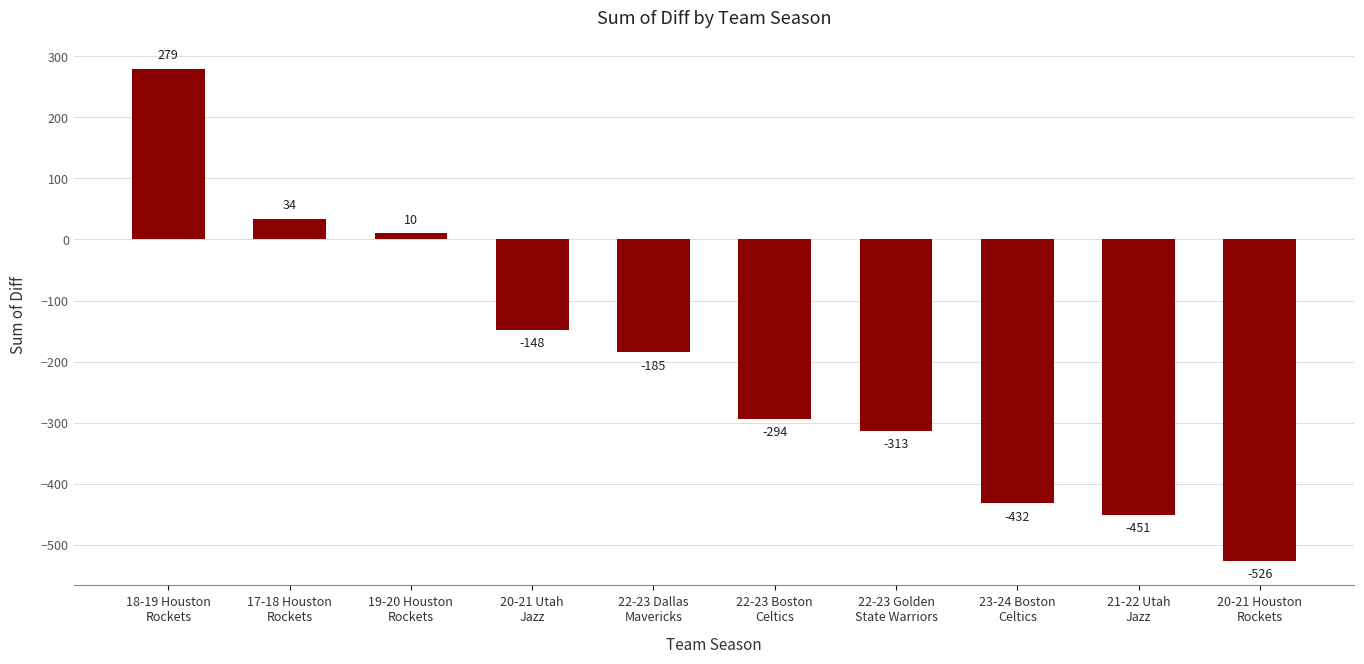

Rank the categories by value from lowest to highest.

20-21 Houston
Rockets, 21-22 Utah
Jazz, 23-24 Boston
Celtics, 22-23 Golden
State Warriors, 22-23 Boston
Celtics, 22-23 Dallas
Mavericks, 20-21 Utah
Jazz, 19-20 Houston
Rockets, 17-18 Houston
Rockets, 18-19 Houston
Rockets